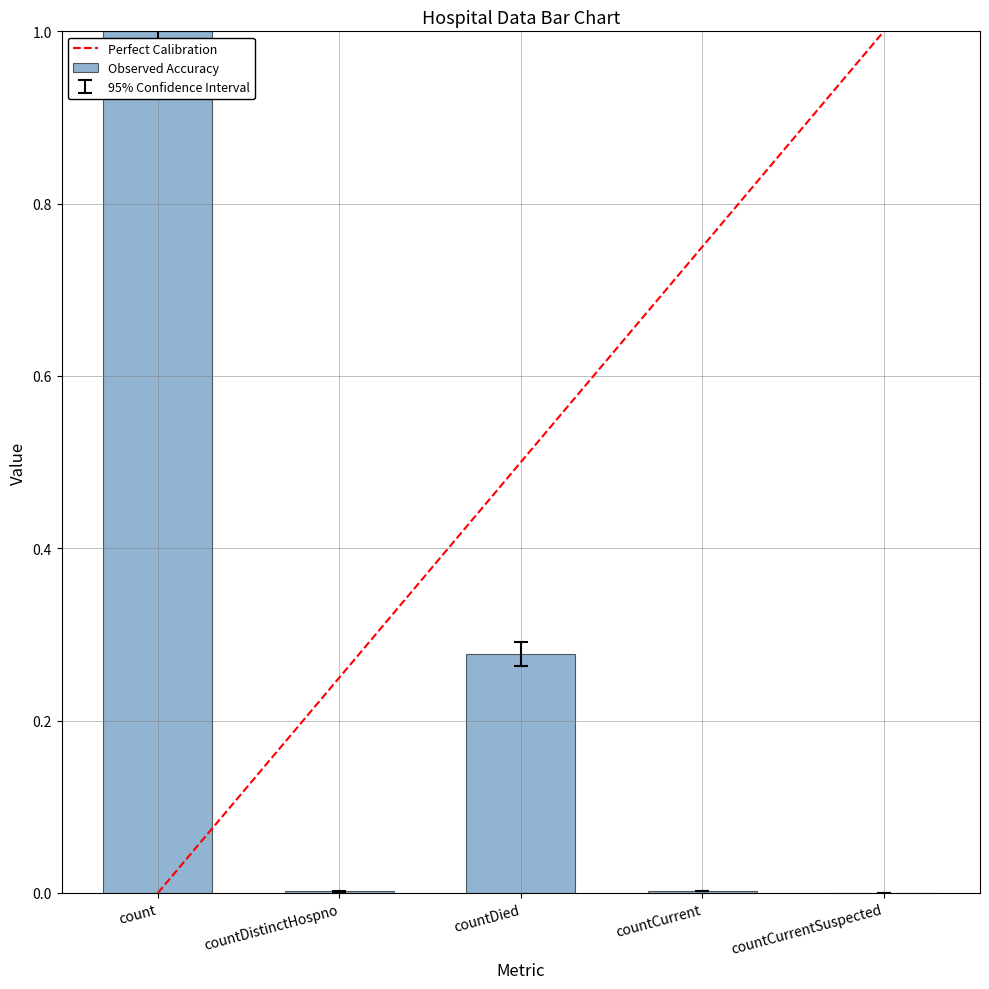

The value at countCurrentSuspected is 0.0. True or false?

True